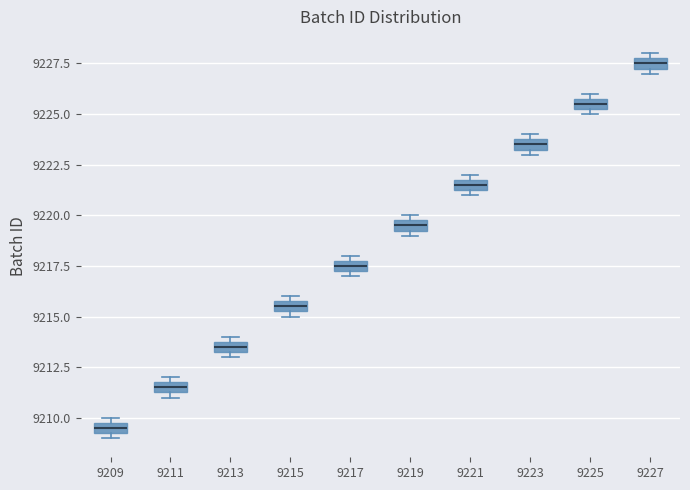

Where is the upper edge of the box at x = 9209 on the y-axis? The values are not printed on the chart, so give them approximately, as read against the axis.

9210.0